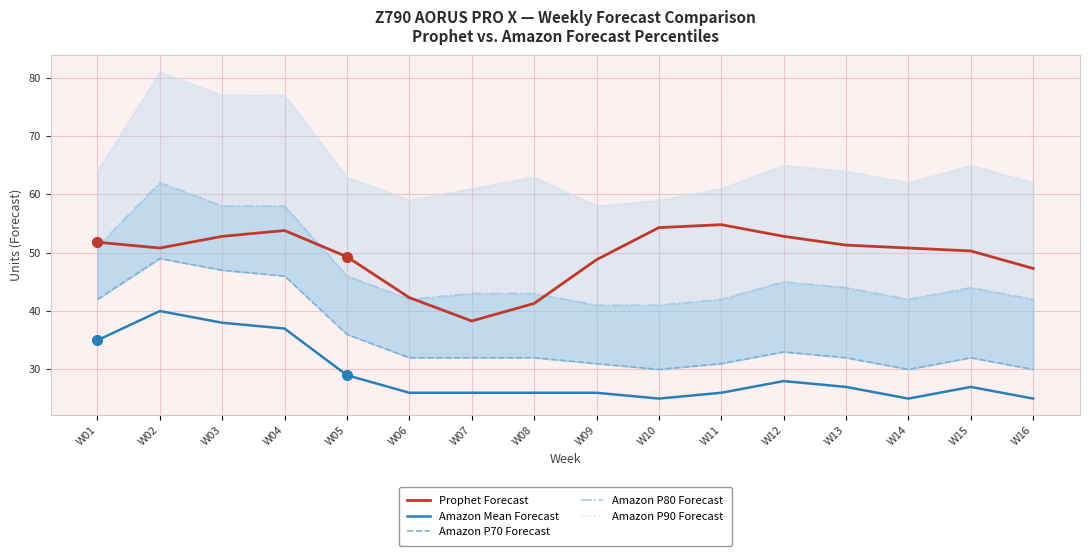

What is the difference between the Amazon Mean Forecast values at W14 and W11?

1.0